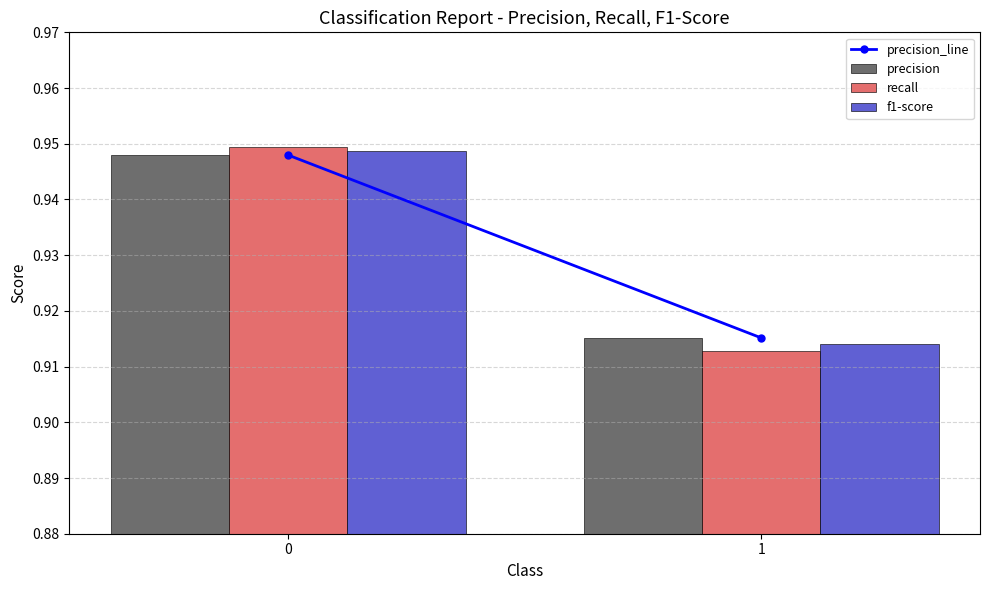

What is the total value across all series at 1?

2.7